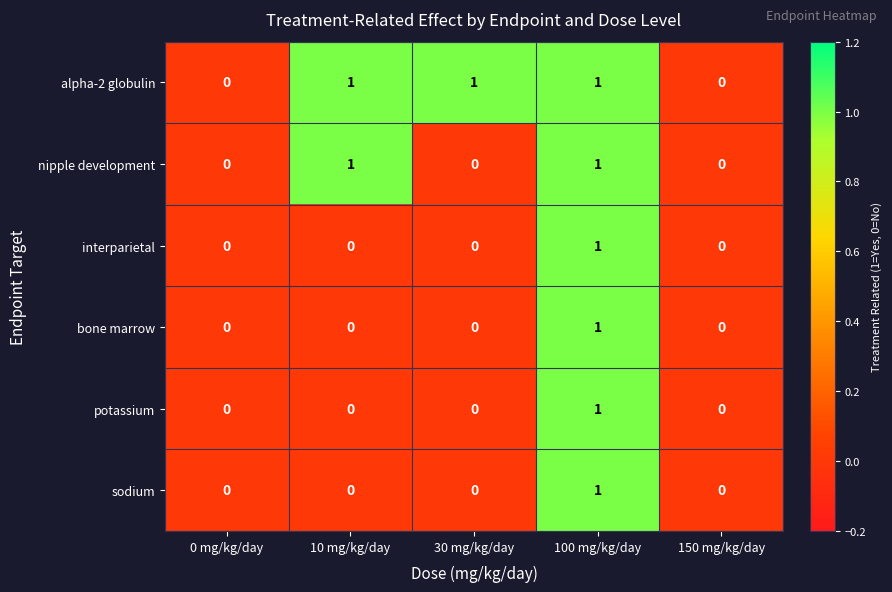

Count the number of data series in this chart.

6